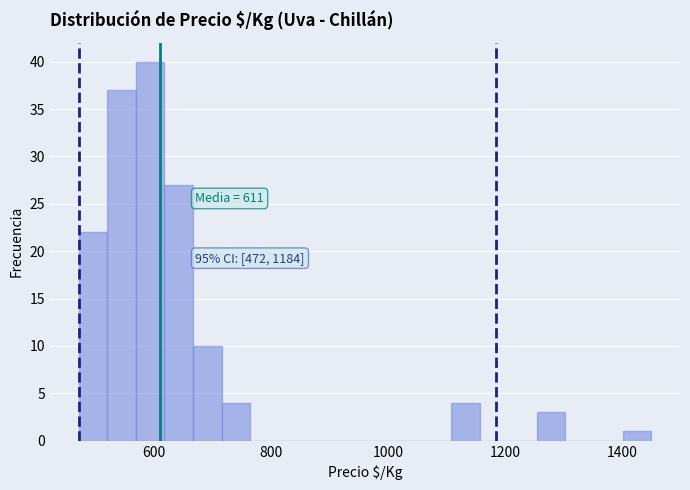

Around what value on the x-axis is the tallest bar? Give the approximate position of its centre, as read against the axis.

600